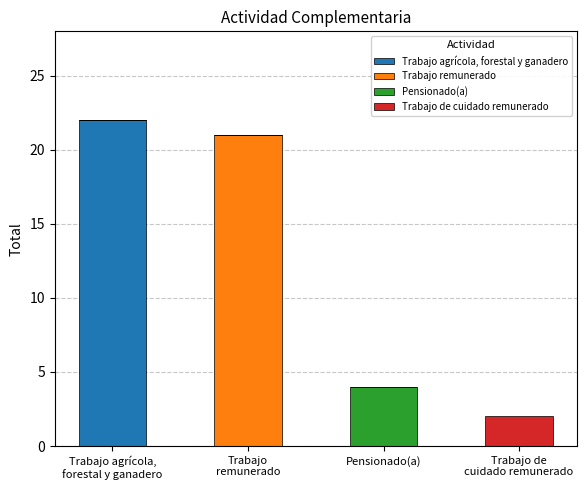

At which category is the sum across all series the highest?

Trabajo agrícola,
forestal y ganadero